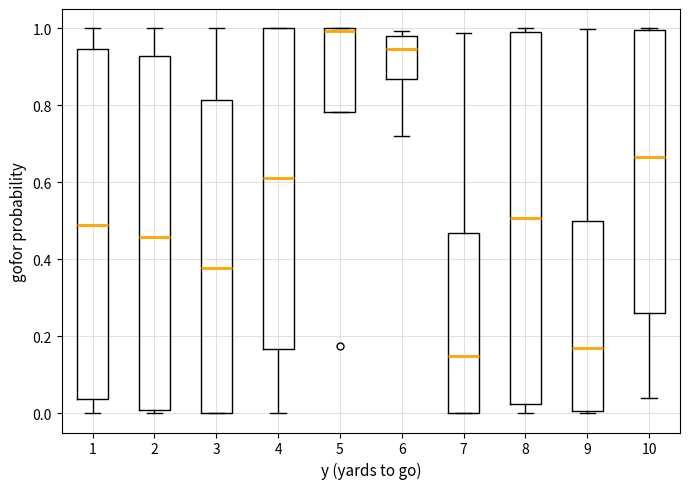

Reading left to right, transcribe this box plot: for each box, give where its median line is, the range the box spans, and where its two whiskers end, as read against the y-axis. The values are not printed on the chart, so give them approximately, as read against the axis.

1: median 0.48, box 0.04 to 0.94, whiskers 0.00 to 1.00
2: median 0.46, box 0.00 to 0.92, whiskers 0.00 (just below the box's lower edge) to 1.00
3: median 0.38, box 0.00 to 0.82, whiskers 0.00 to 1.00
4: median 0.62, box 0.16 to 1.00, whiskers 0.00 to 1.00
5: median 1.00 (just below the box's upper edge), box 0.78 to 1.00, whiskers 0.78 to 1.00
6: median 0.94, box 0.86 to 0.98, whiskers 0.72 to 1.00
7: median 0.14, box 0.00 to 0.46, whiskers 0.00 to 0.98
8: median 0.50, box 0.02 to 0.98, whiskers 0.00 to 1.00
9: median 0.18, box 0.00 to 0.50, whiskers 0.00 to 1.00
10: median 0.66, box 0.26 to 1.00, whiskers 0.04 to 1.00